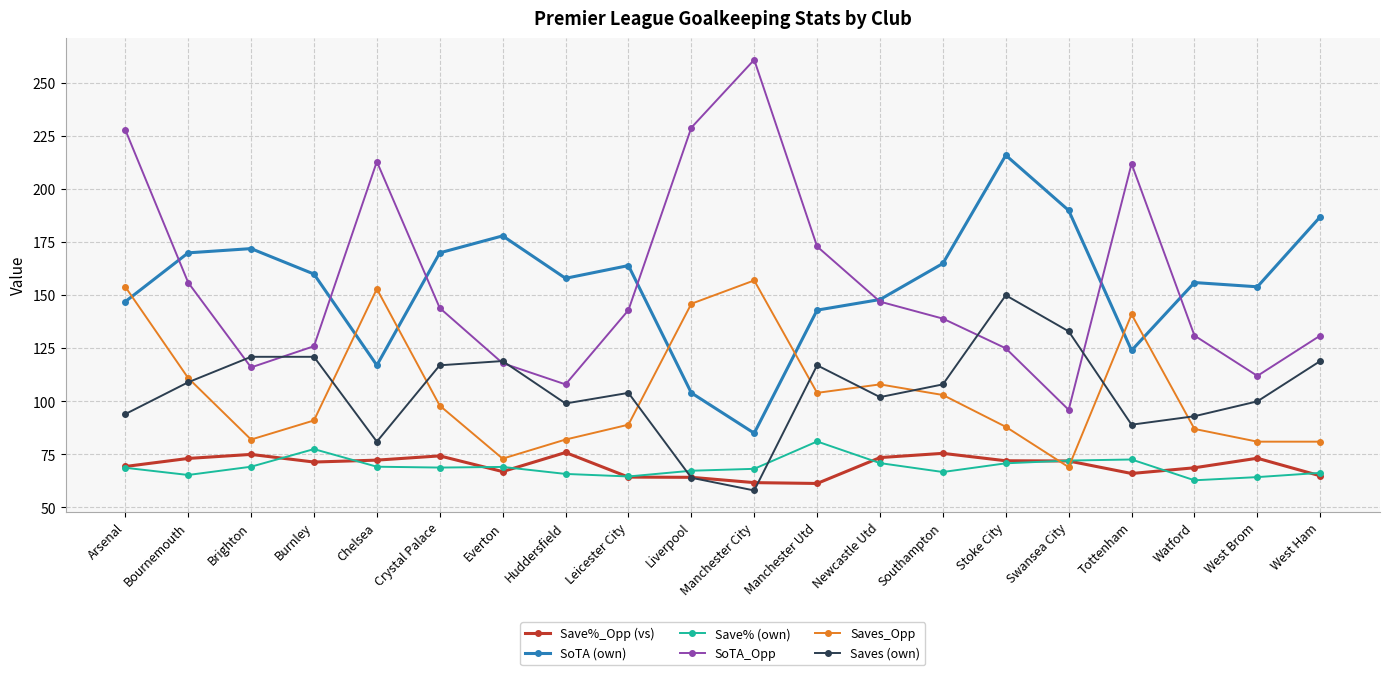

The value of SoTA (own) at Manchester Utd is 46.3. True or false?

False